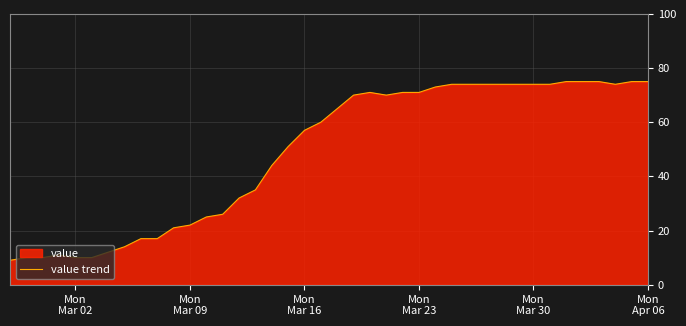

What is the maximum value shown in the chart?

75